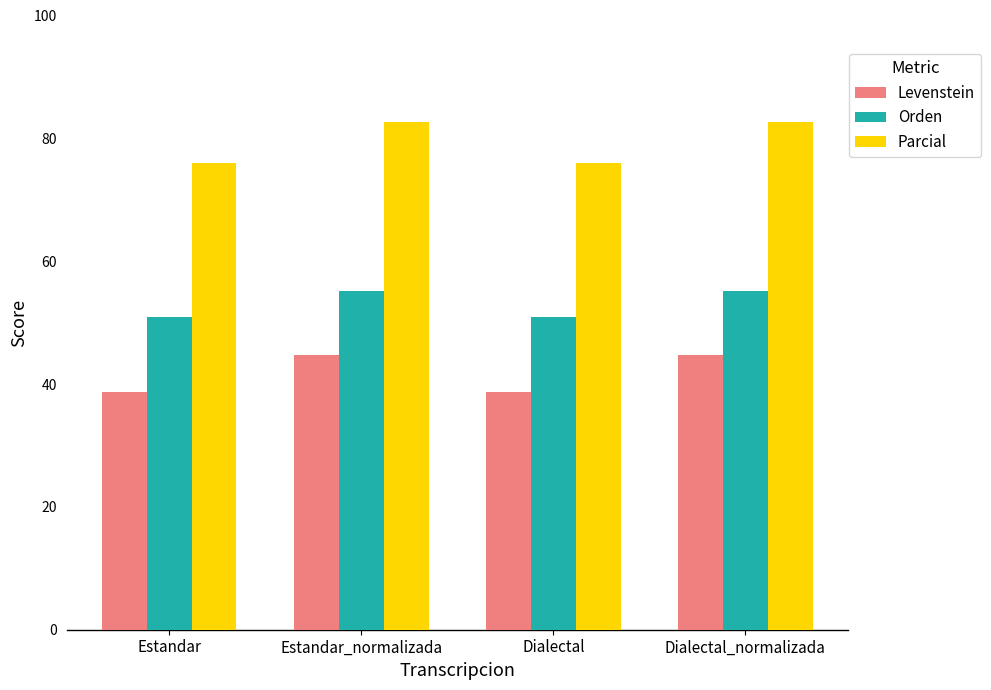

Rank the series at Estandar_normalizada from highest to lowest value.

Parcial, Orden, Levenstein